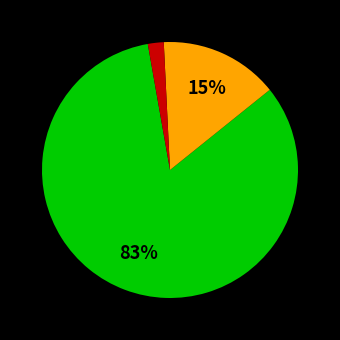

Does any single category account for the majority?

Yes